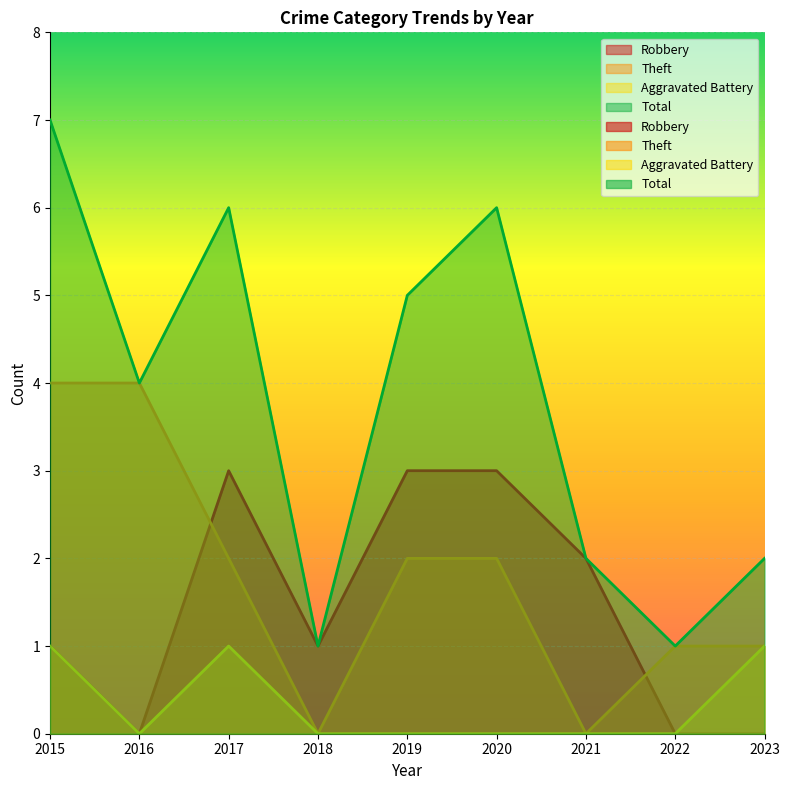

How many values in the Total series exceed 4?

4